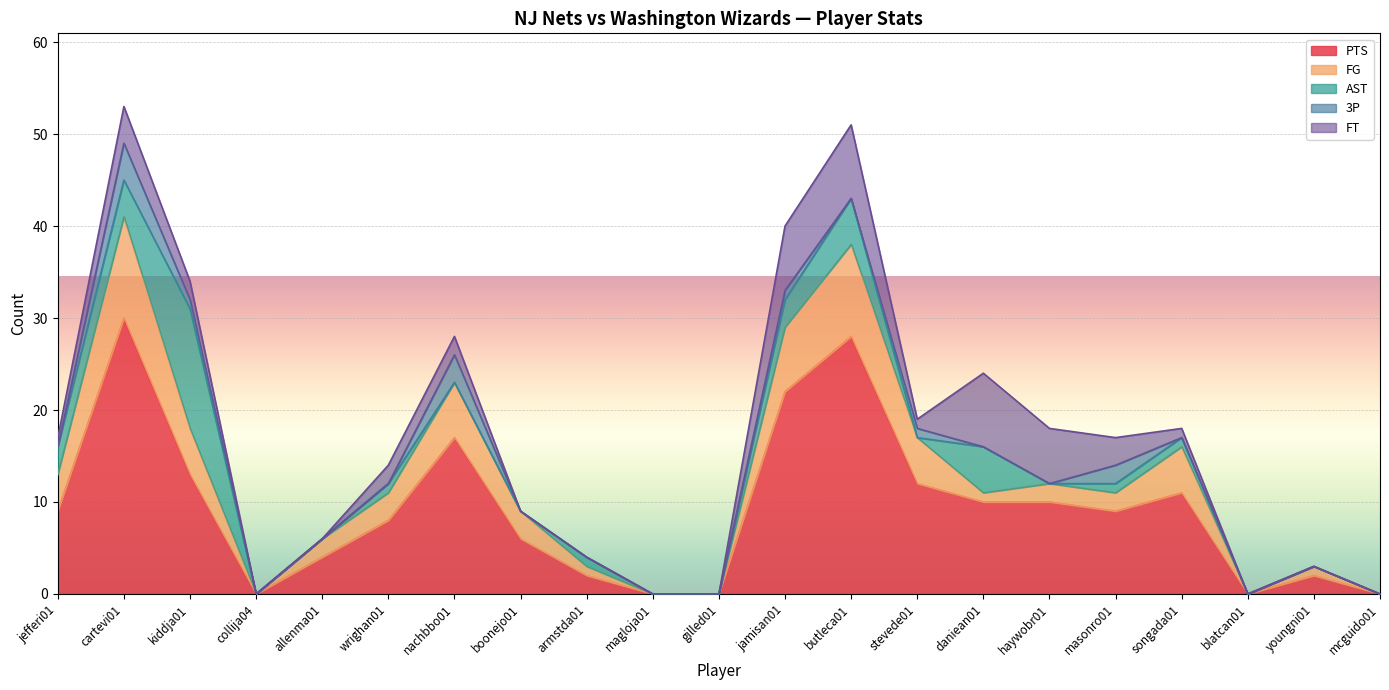

Which series changed the most between wrighan01 and mcguido01?

PTS